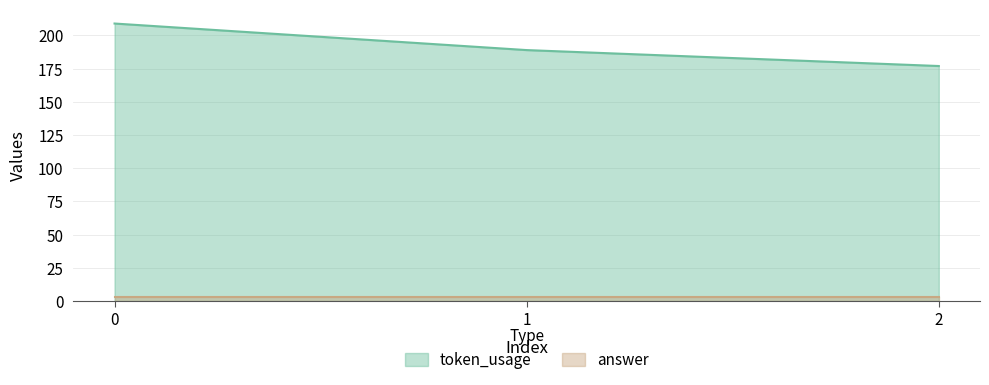

Reading right to left, extract all data points from this chart.

177	189	209